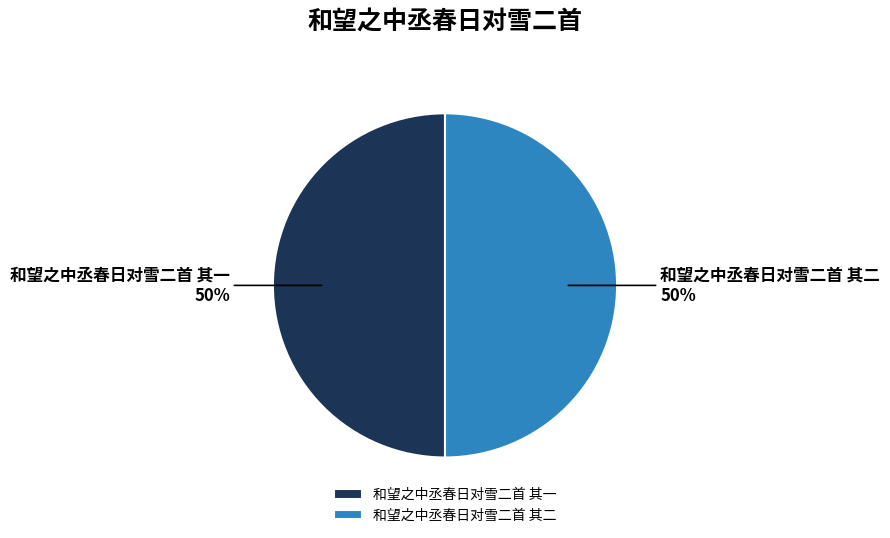

To the nearest percent, what percentage of the pie is 和望之中丞春日对雪二首 其二?

50%